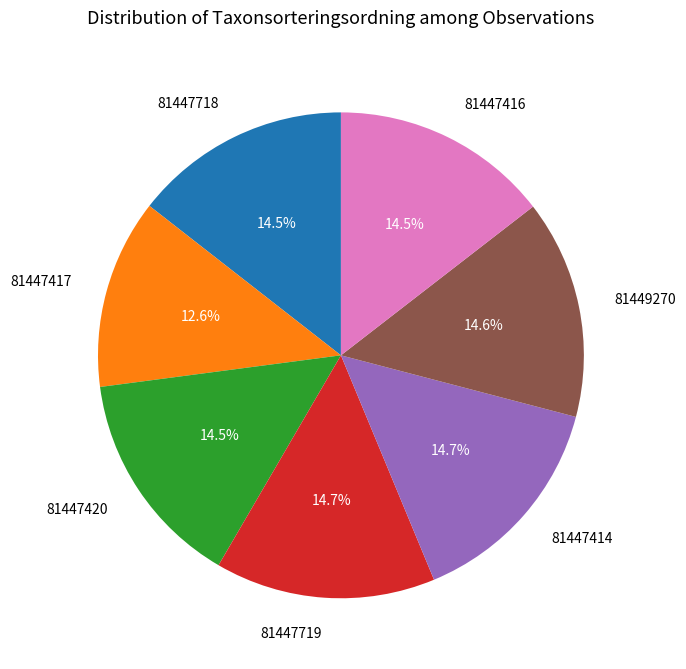

To the nearest percent, what is the combined percentage of 81447719 and 81447416?

29%